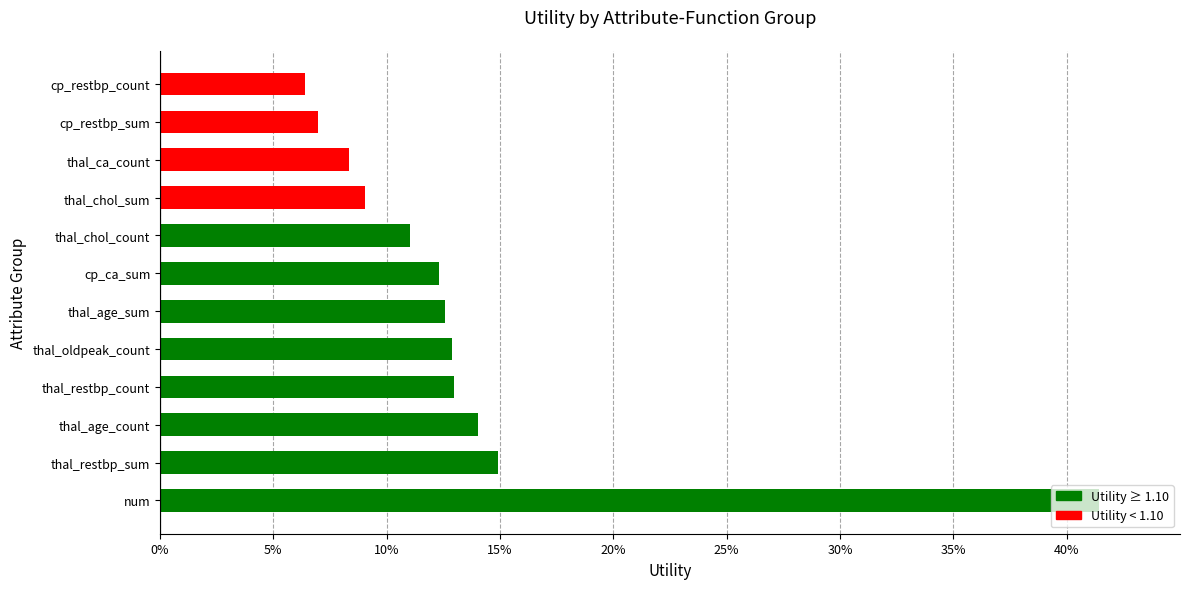

Does the chart contain any negative values?

No